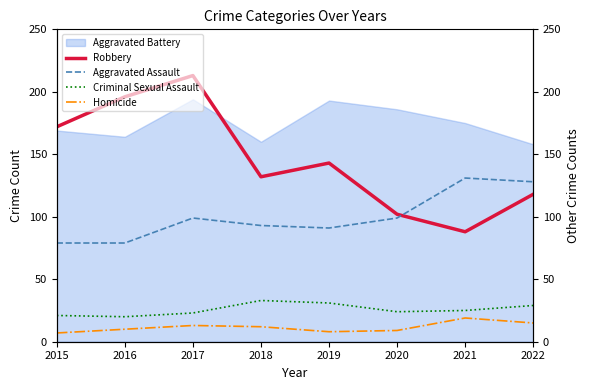

What is the difference between the second highest and second lowest values in the Robbery series?

94